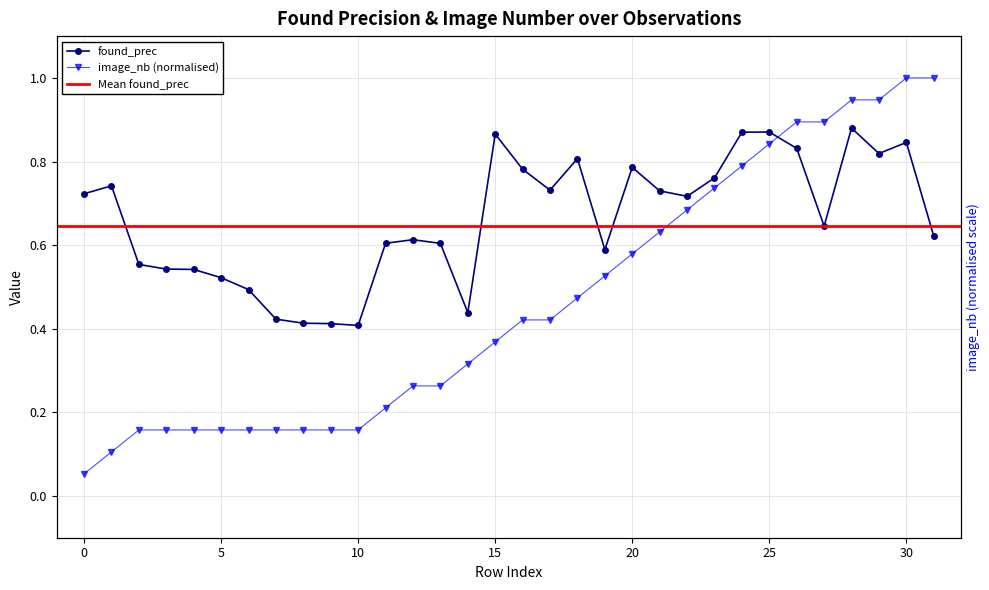

Reading left to right, what are all the values shown in this chart?

found_prec: 0.7	0.7	0.6	0.5	0.5	0.5	0.5	0.4	0.4	0.4	0.4	0.6	0.6	0.6	0.4	0.9	0.8	0.7	0.8	0.6	0.8	0.7	0.7	0.8	0.9	0.9	0.8	0.6	0.9	0.8	0.8	0.6
image_nb: 0.1	0.1	0.2	0.2	0.2	0.2	0.2	0.2	0.2	0.2	0.2	0.2	0.3	0.3	0.3	0.4	0.4	0.4	0.5	0.5	0.6	0.6	0.7	0.7	0.8	0.8	0.9	0.9	0.9	0.9	1.0	1.0